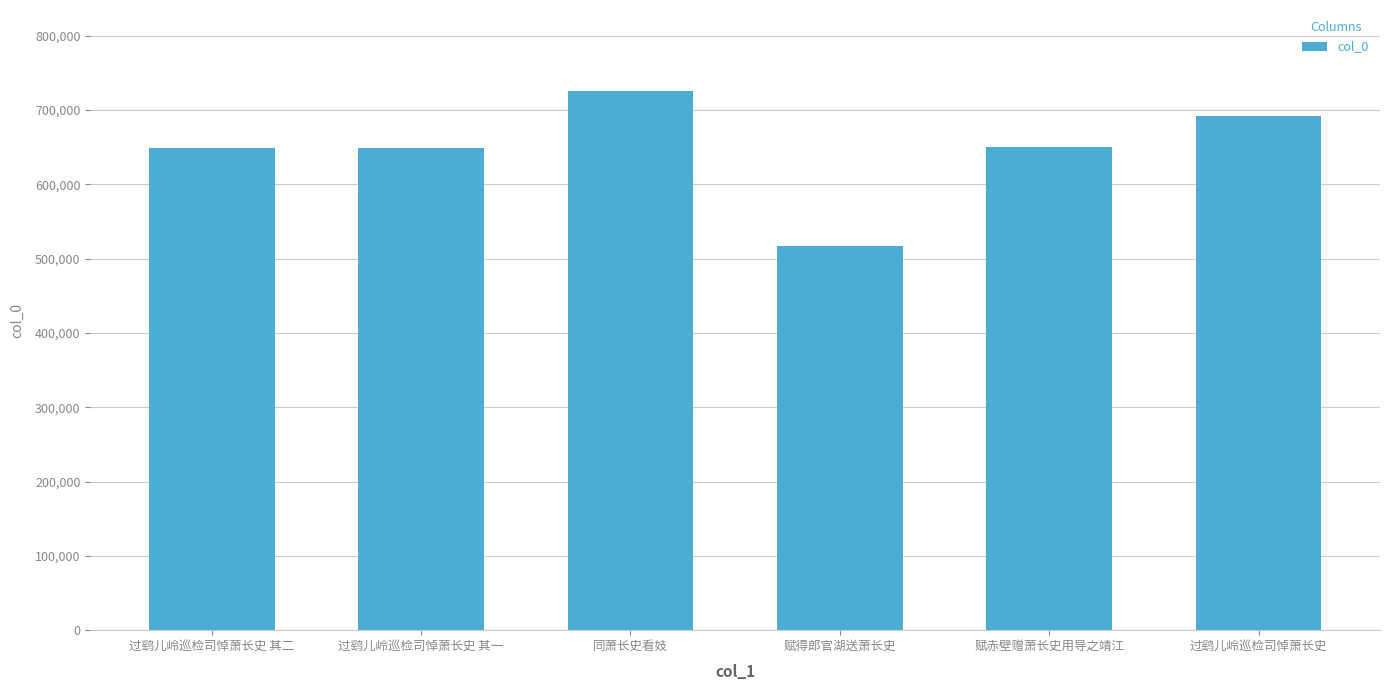

What is the difference between the maximum and minimum values?

208169